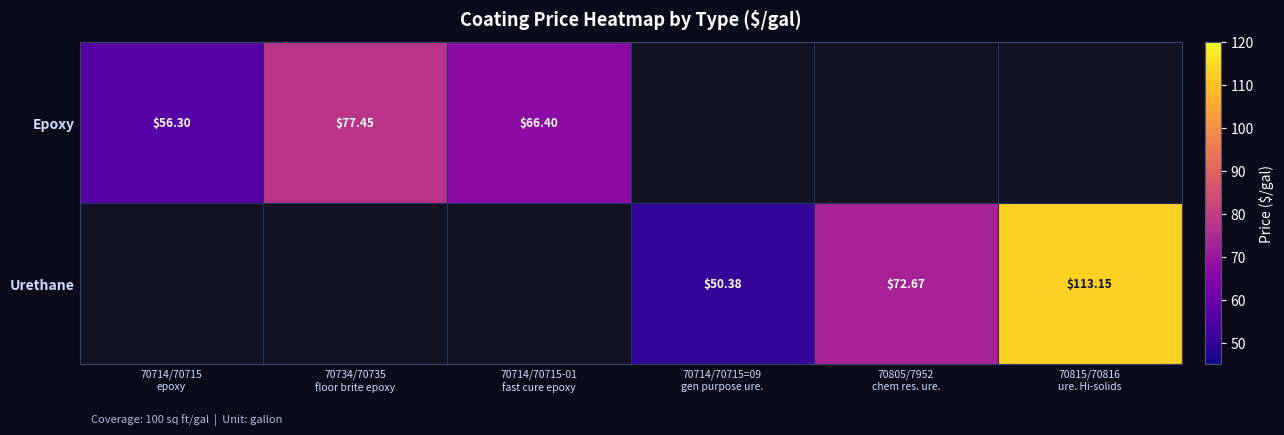

Is the value of Urethane at 70805/7952 chem res. ure. greater than the value of Epoxy at 70714/70715-01 fast cure epoxy?

Yes